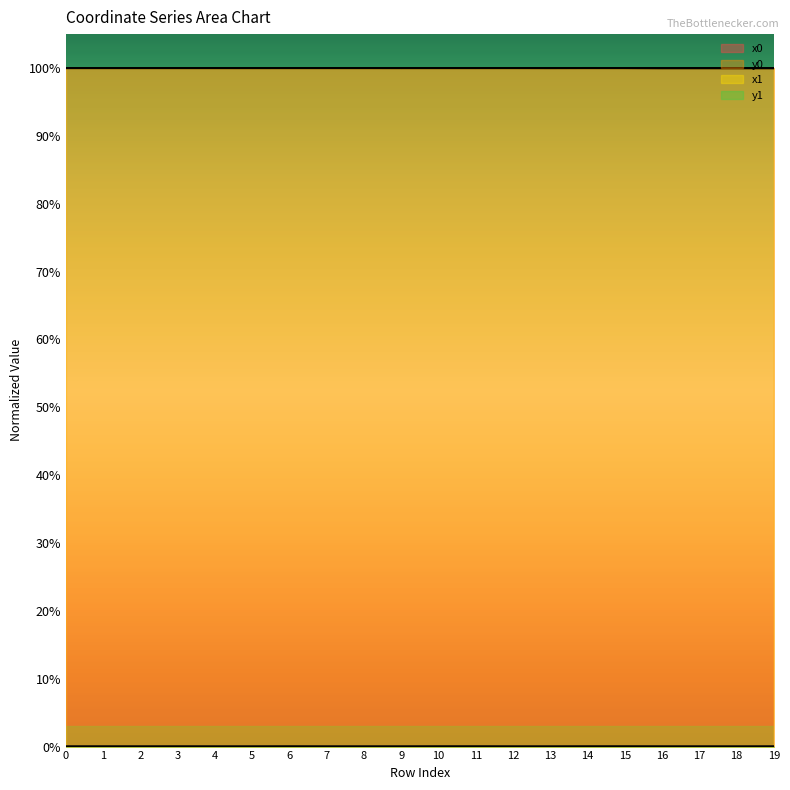

How many interior local peaks does the x0 series have?

4